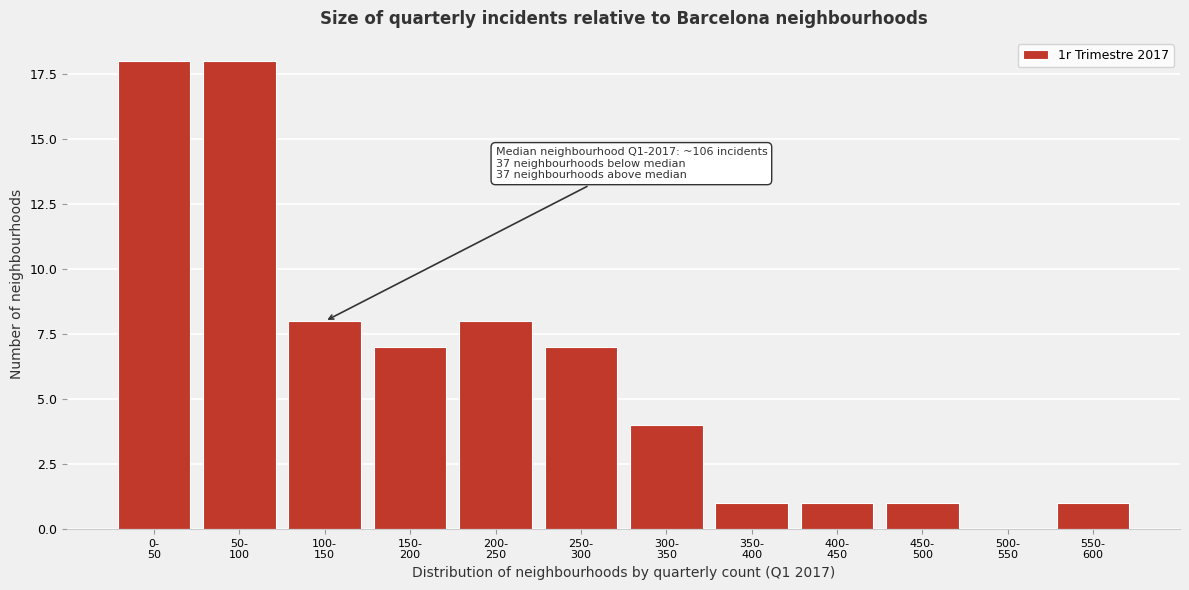

What is the maximum value shown in the chart?

18